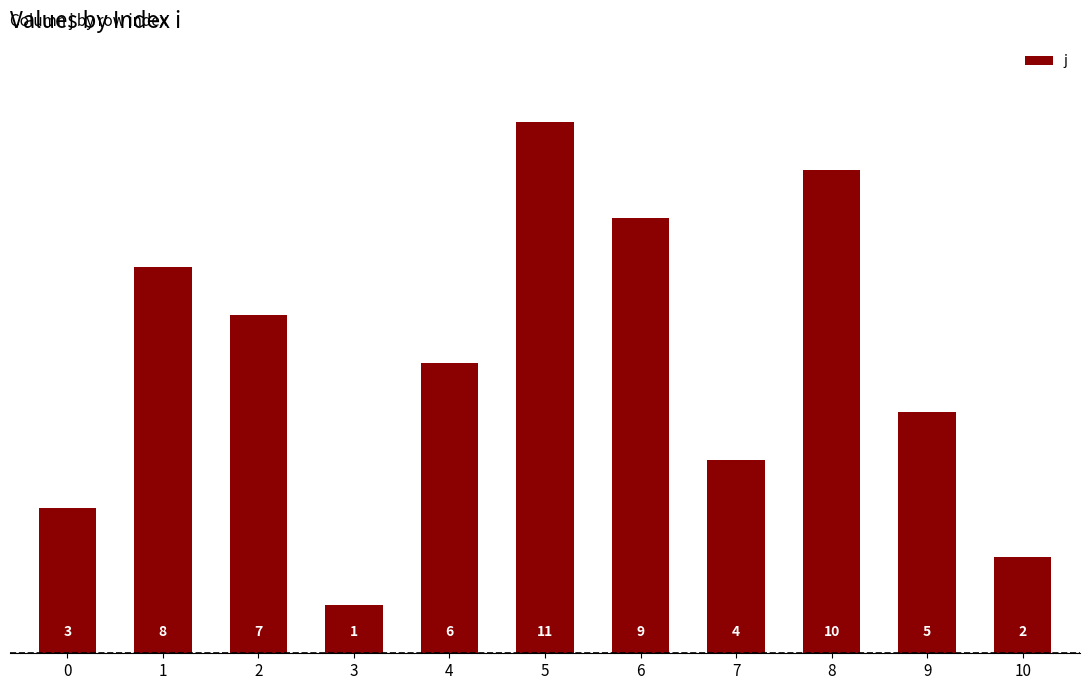

Where is the data nearest to the value 6?

4